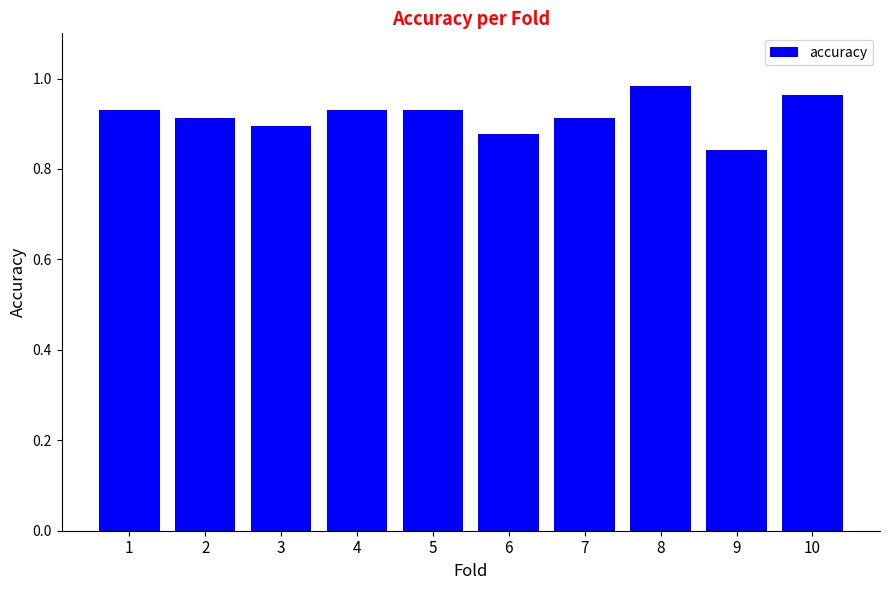

The value at 1 is 0.9. True or false?

True